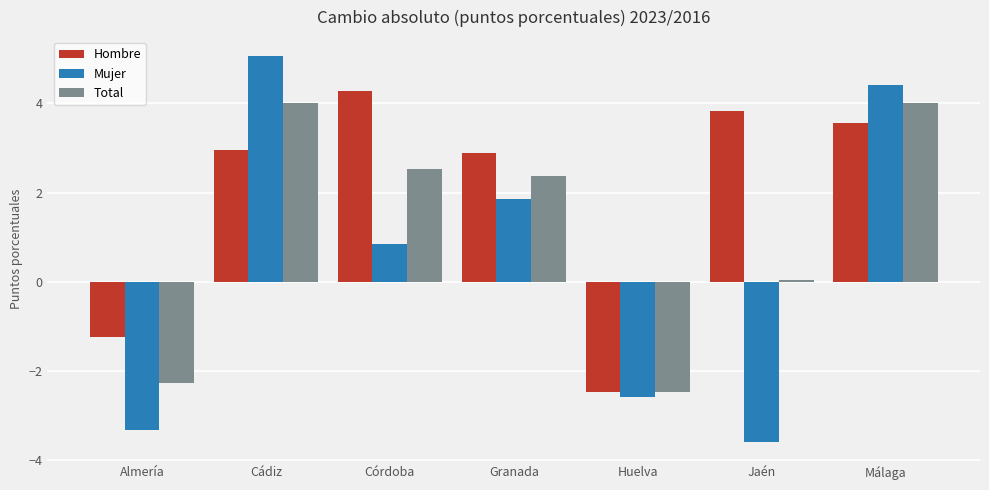

What is the sum of the Hombre values at Granada and Almería?

1.7